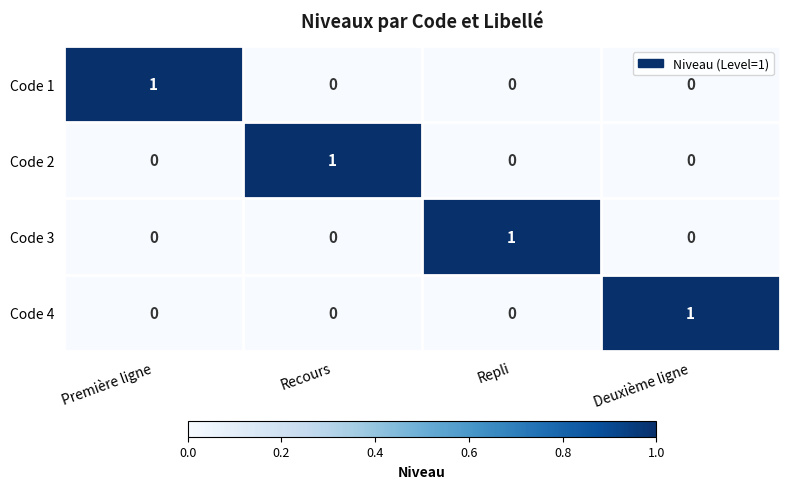

At how many categories does at least one series exceed 0?

4